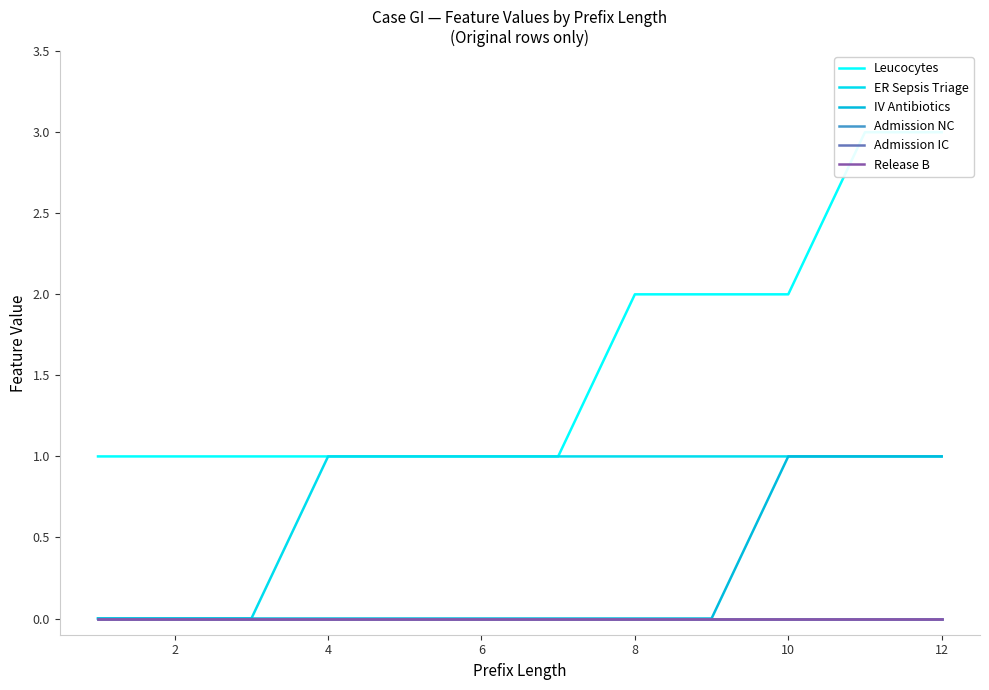

What is the sum of the IV Antibiotics values at 4 and 12?

1